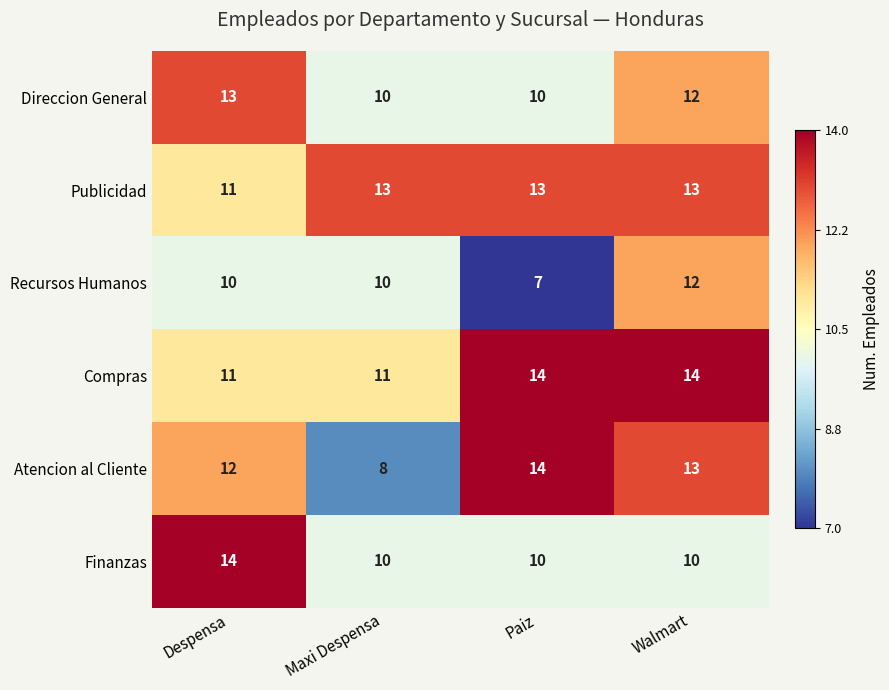

At which label is Atencion al Cliente closest to 11?

Despensa